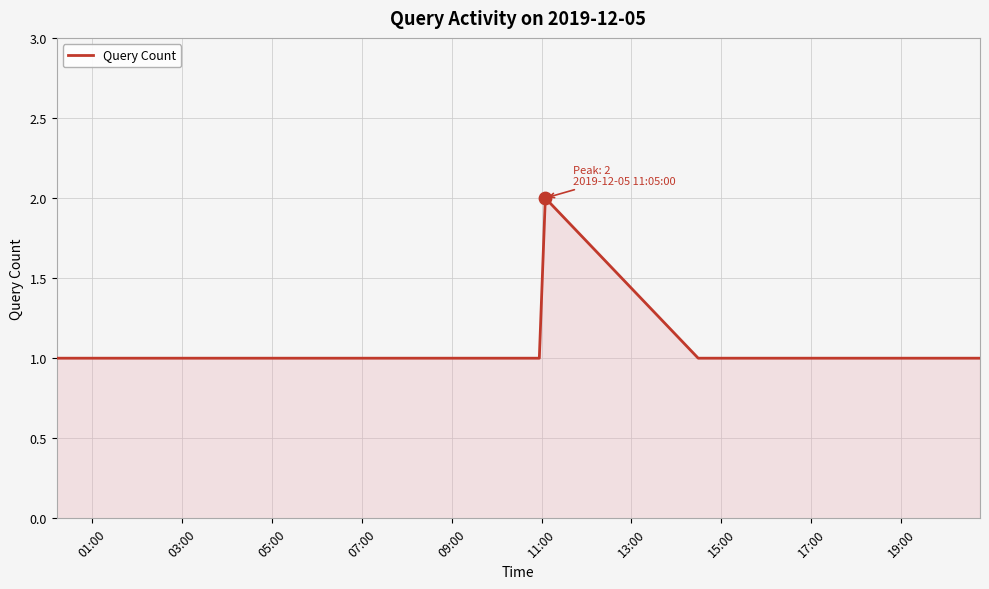

How many lines are shown in the chart?

1